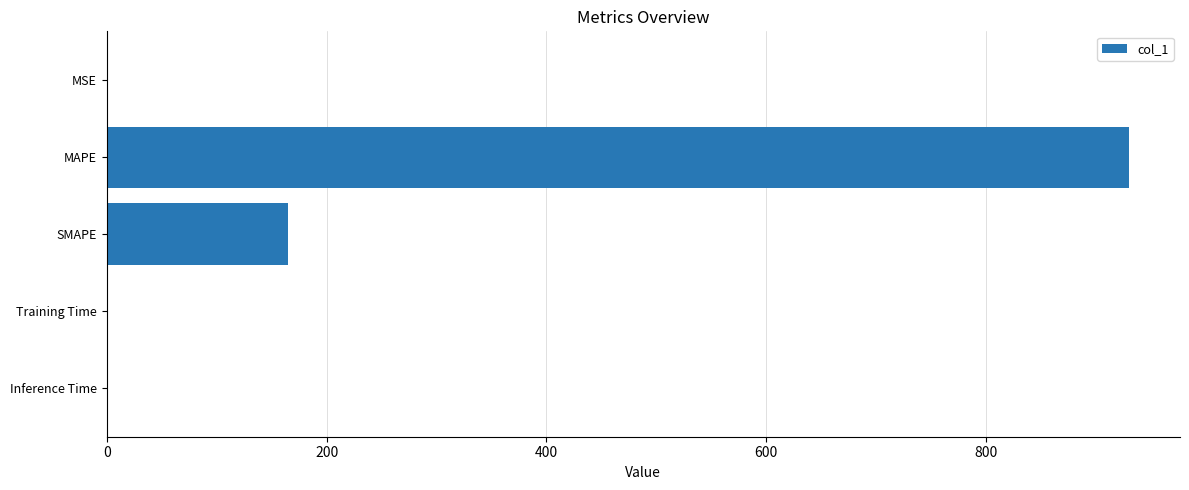

True or false: the data shows 232.0 at MAPE.

False